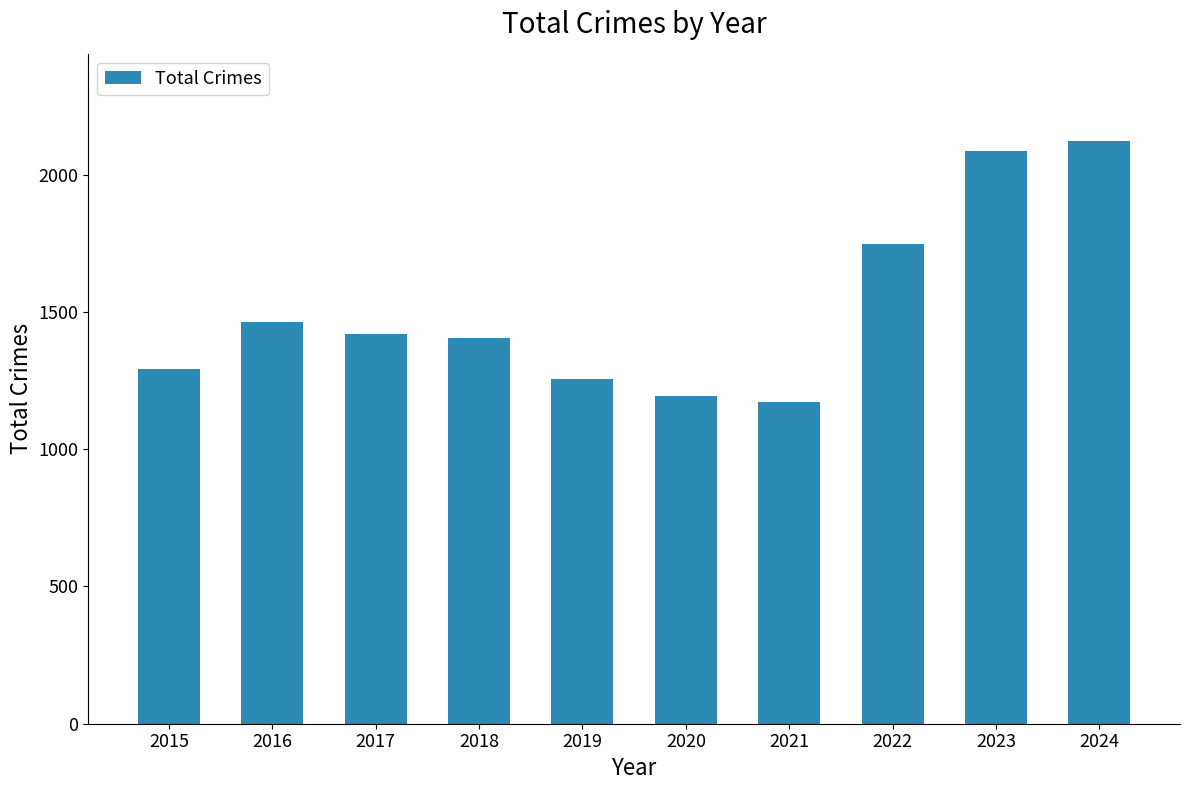

What is the change in value from 2015 to 2023?

+795